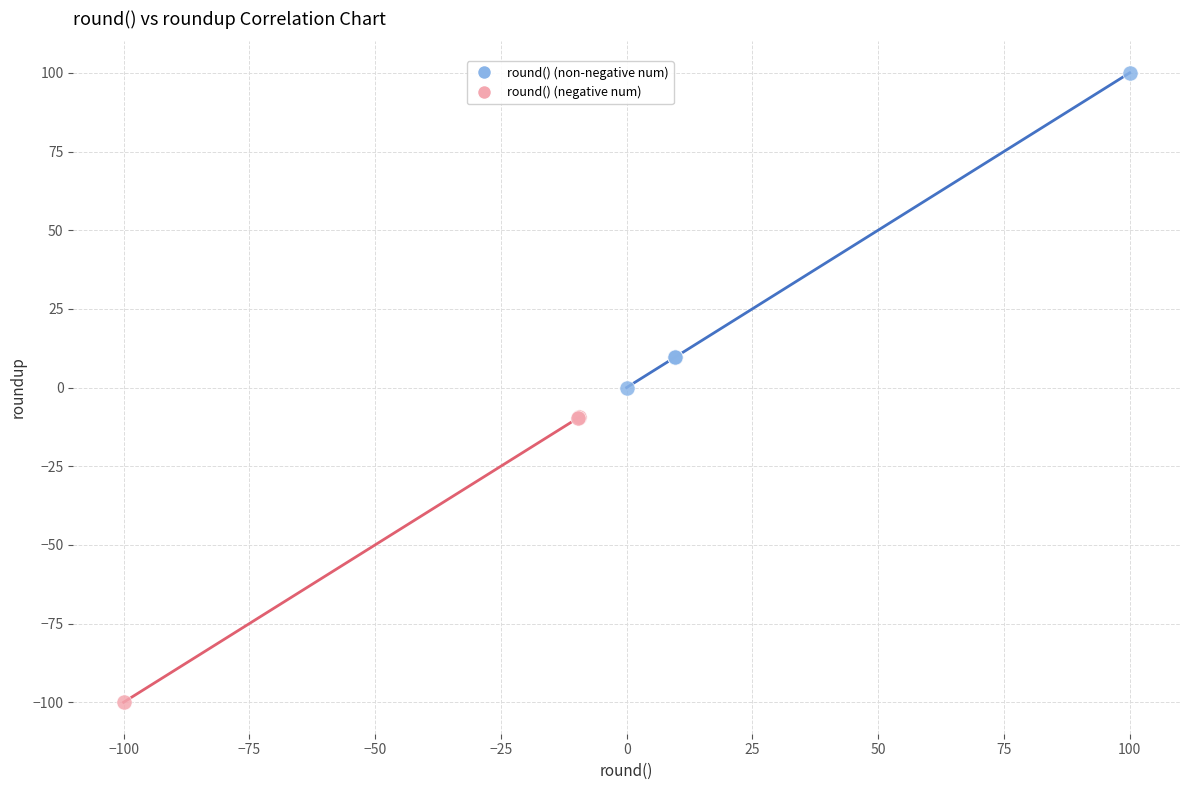

Which series contains the highest Y value?

round() (non-negative num)